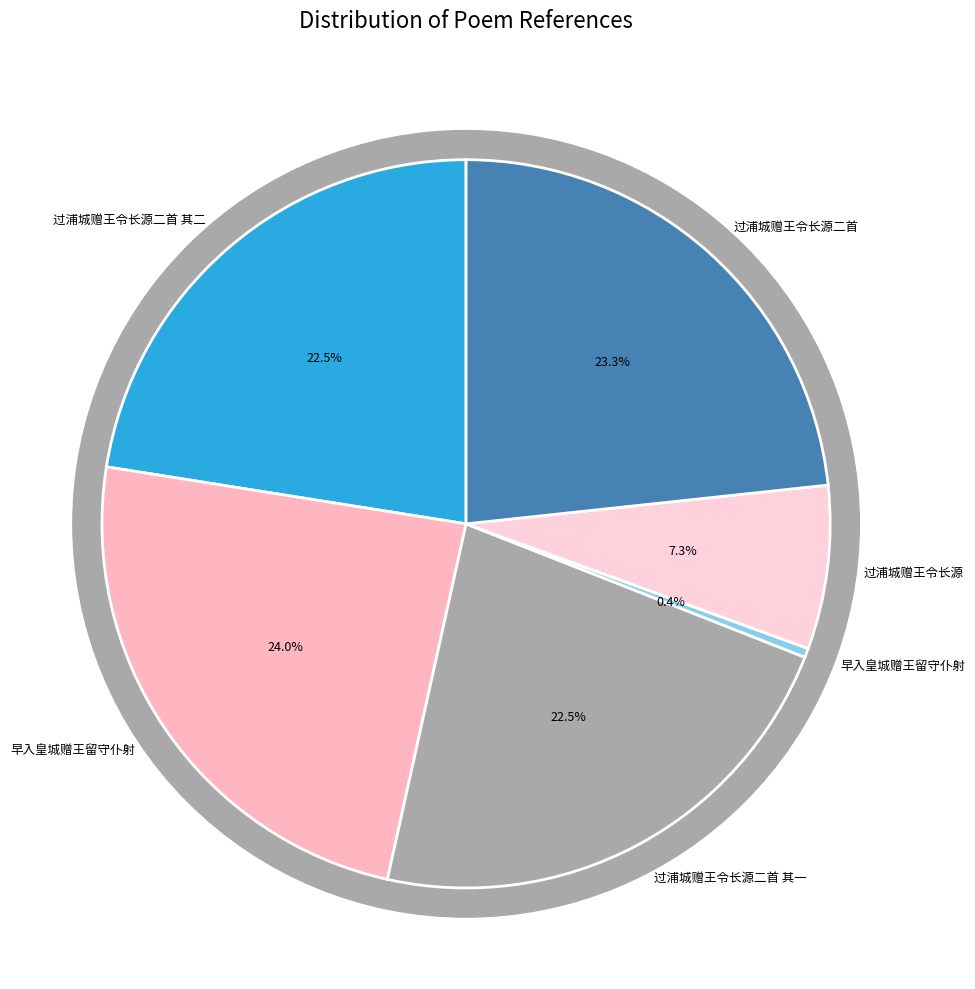

What is the ratio of the value at 早入皇城赠王留守仆射 to the value at 过浦城赠王令长源?

3.3